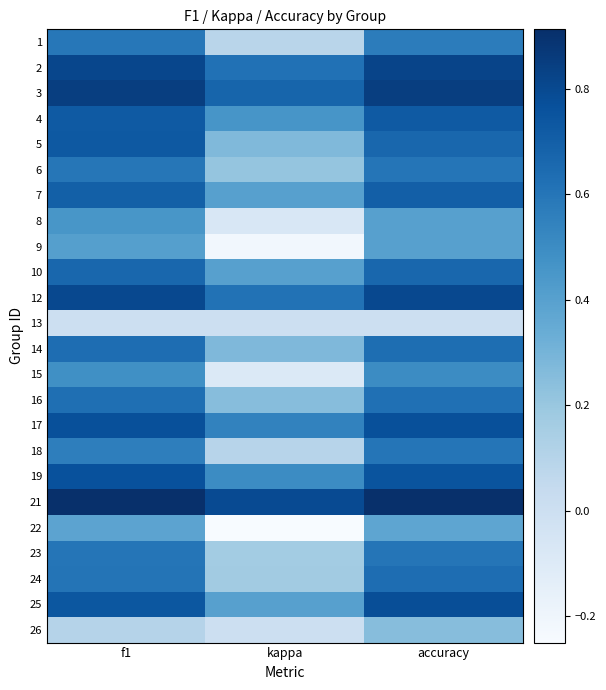

What is the difference between the highest and lowest values at accuracy?

0.9